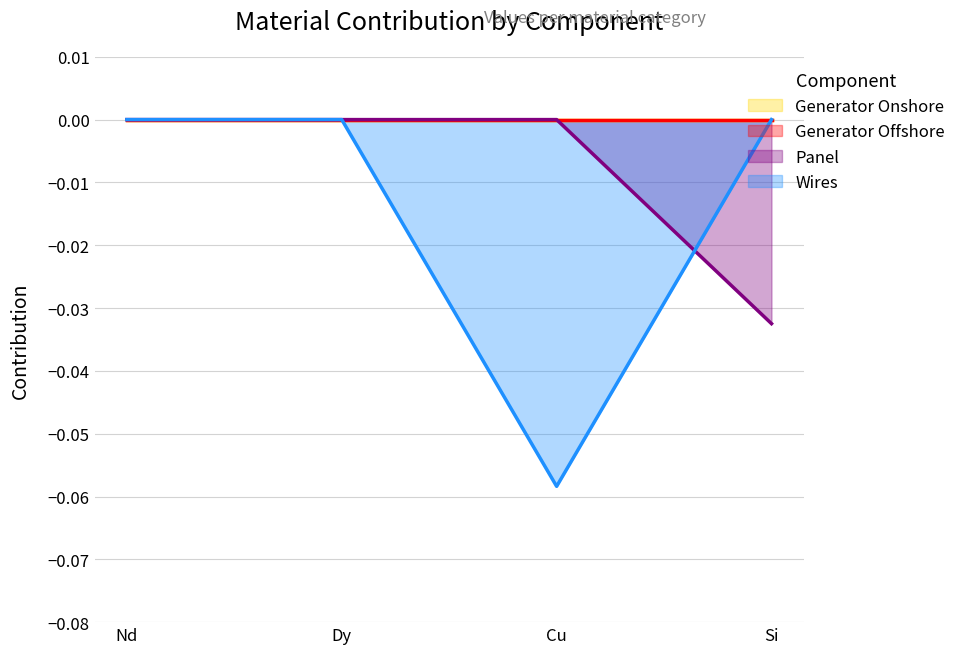

What is the smallest value displayed?

-0.1